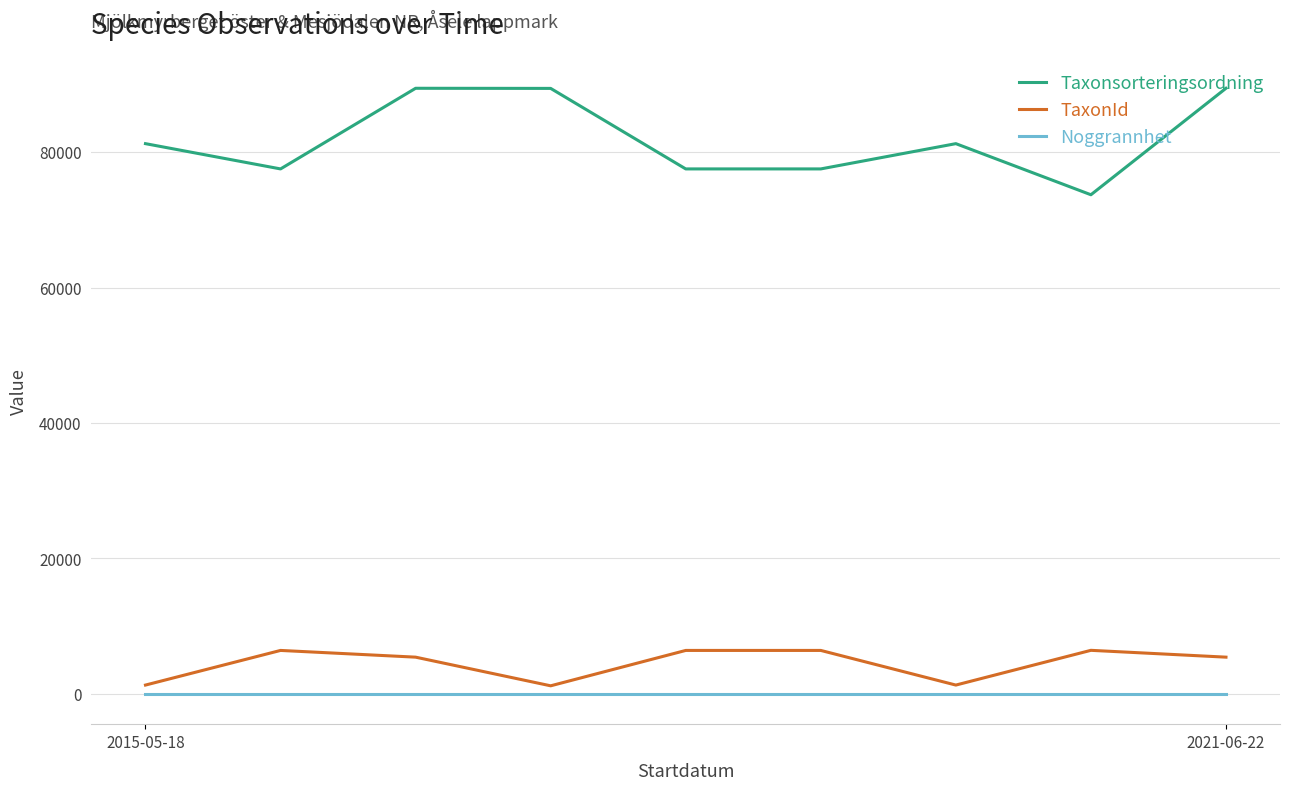

What is the maximum value for TaxonId?

6440